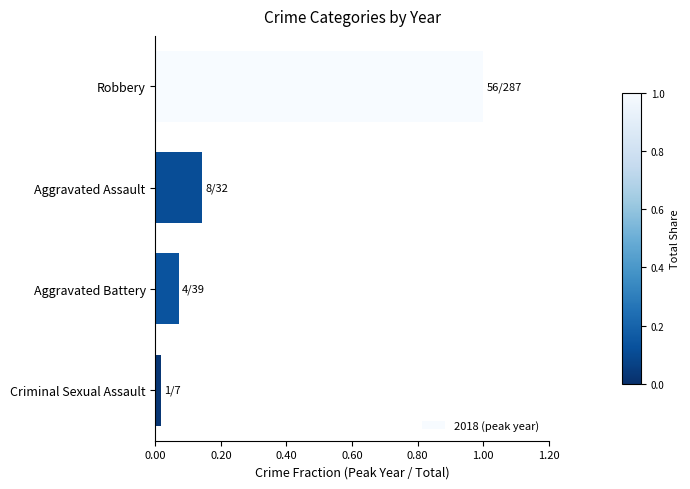

True or false: the data shows 0.4 at Robbery.

False